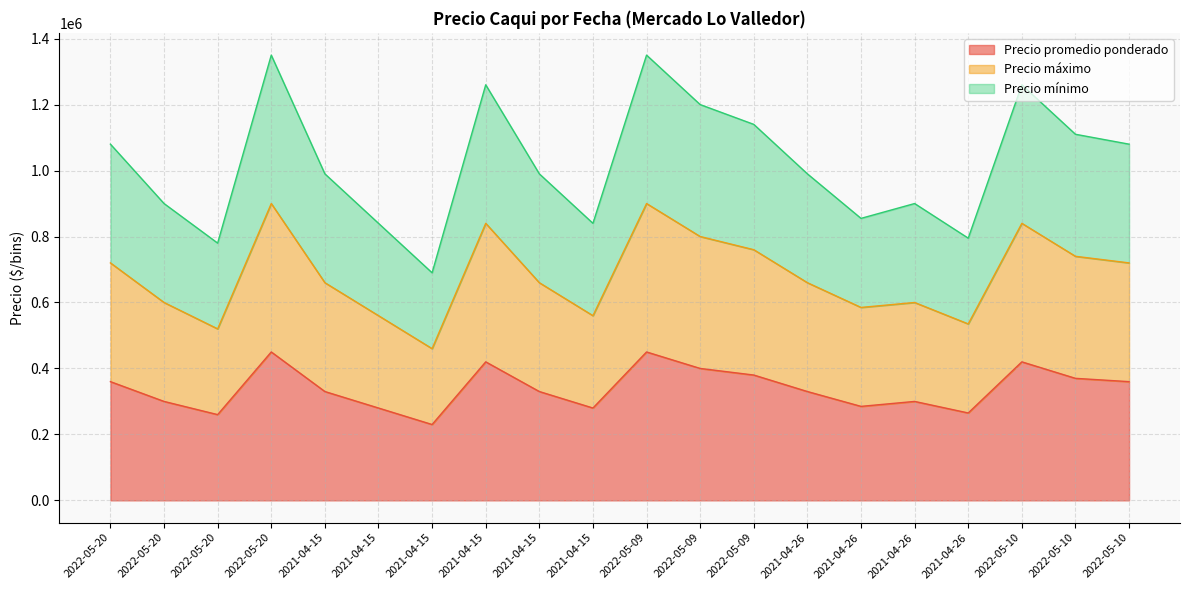

How many categories are shown in the chart?

20